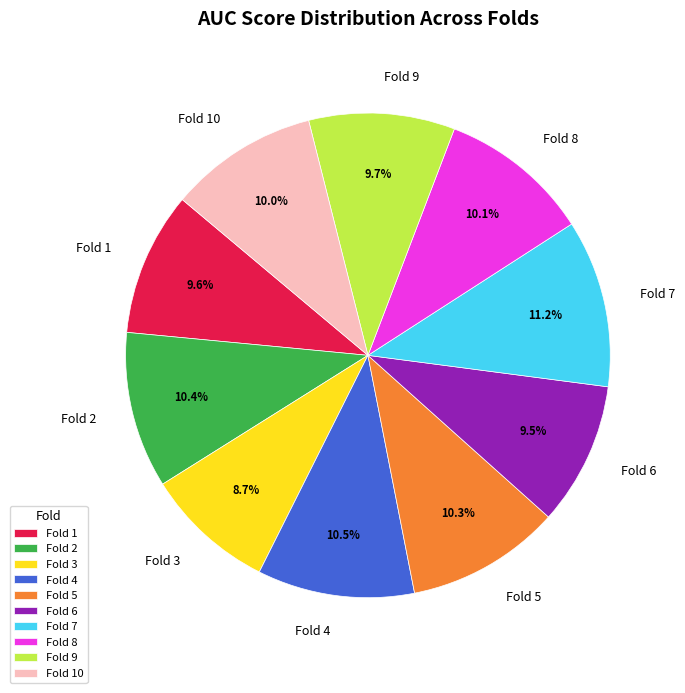

How many segments does this pie chart have?

10